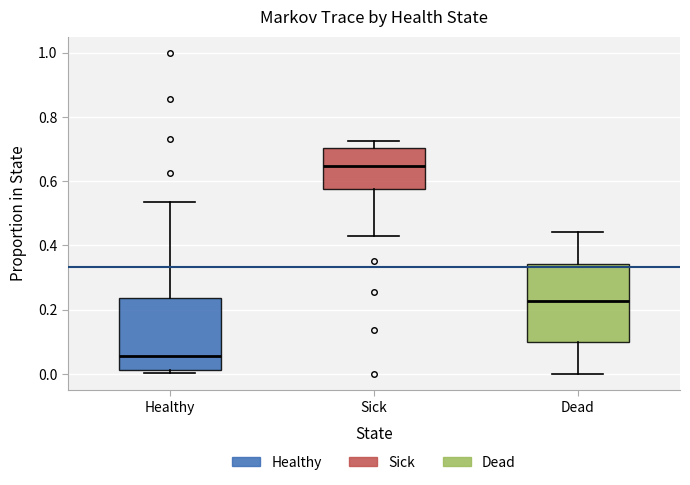

Reading left to right, transcribe this box plot: for each box, give where its median line is, the range the box spans, and where its two whiskers end, as read against the y-axis. The values are not printed on the chart, so give them approximately, as read against the axis.

Healthy: median 0.06, box 0.02 to 0.24, whiskers 0.00 to 0.54
Sick: median 0.64, box 0.58 to 0.70, whiskers 0.44 to 0.72
Dead: median 0.22, box 0.10 to 0.34, whiskers 0.00 to 0.44